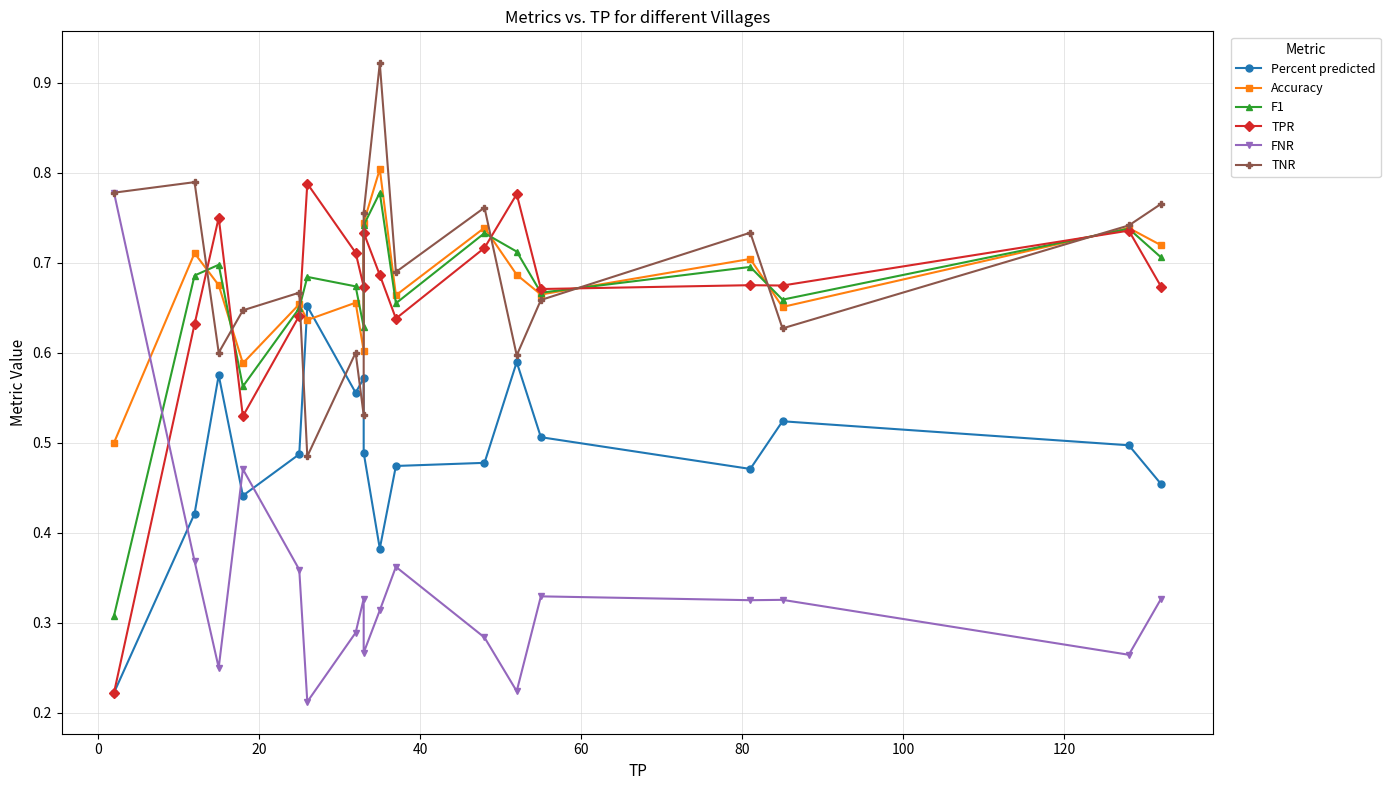

Rank the series by their maximum value, from highest to lowest.

TNR, Accuracy, TPR, F1, FNR, Percent predicted